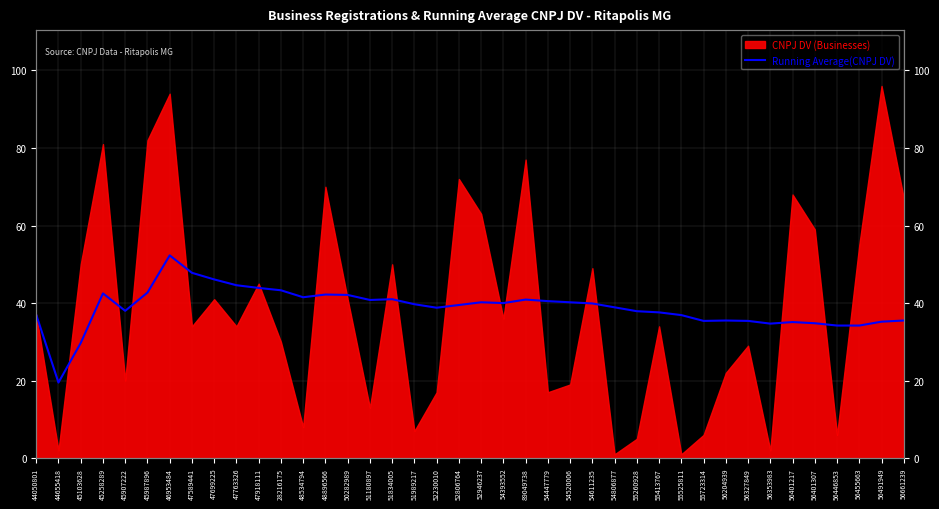

What position from the right is 48534794?

28